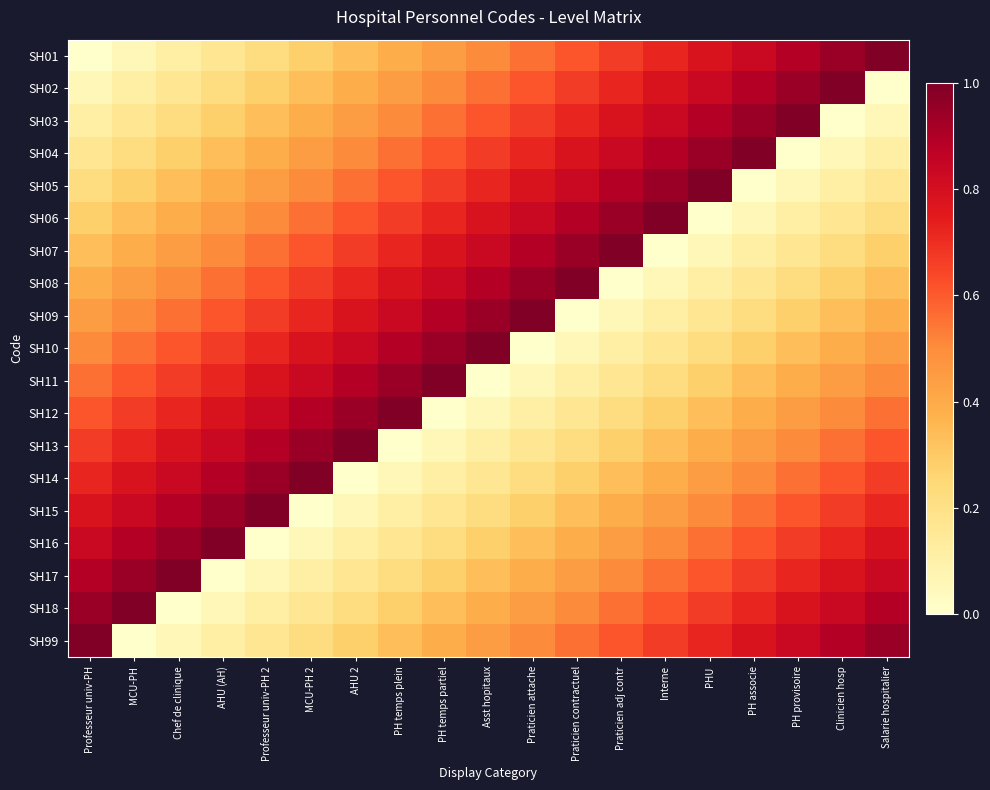

Reading right to left, transcribe all the data shown in this chart.

SH01: Salarie hospitalier=1.0	Clinicien hosp=0.9	PH provisoire=0.9	PH associe=0.8	PHU=0.8	Interne=0.7	Praticien adj contr=0.7	Praticien contractuel=0.6	Praticien attache=0.6	Asst hopitaux=0.5	PH temps partiel=0.4	PH temps plein=0.4	AHU 2=0.3	MCU-PH 2=0.3	Professeur univ-PH 2=0.2	AHU (AH)=0.2	Chef de clinique=0.1	MCU-PH=0.1	Professeur univ-PH=0.0
SH02: Salarie hospitalier=0.0	Clinicien hosp=1.0	PH provisoire=0.9	PH associe=0.9	PHU=0.8	Interne=0.8	Praticien adj contr=0.7	Praticien contractuel=0.7	Praticien attache=0.6	Asst hopitaux=0.6	PH temps partiel=0.5	PH temps plein=0.4	AHU 2=0.4	MCU-PH 2=0.3	Professeur univ-PH 2=0.3	AHU (AH)=0.2	Chef de clinique=0.2	MCU-PH=0.1	Professeur univ-PH=0.1
SH03: Salarie hospitalier=0.1	Clinicien hosp=0.0	PH provisoire=1.0	PH associe=0.9	PHU=0.9	Interne=0.8	Praticien adj contr=0.8	Praticien contractuel=0.7	Praticien attache=0.7	Asst hopitaux=0.6	PH temps partiel=0.6	PH temps plein=0.5	AHU 2=0.4	MCU-PH 2=0.4	Professeur univ-PH 2=0.3	AHU (AH)=0.3	Chef de clinique=0.2	MCU-PH=0.2	Professeur univ-PH=0.1
SH04: Salarie hospitalier=0.1	Clinicien hosp=0.1	PH provisoire=0.0	PH associe=1.0	PHU=0.9	Interne=0.9	Praticien adj contr=0.8	Praticien contractuel=0.8	Praticien attache=0.7	Asst hopitaux=0.7	PH temps partiel=0.6	PH temps plein=0.6	AHU 2=0.5	MCU-PH 2=0.4	Professeur univ-PH 2=0.4	AHU (AH)=0.3	Chef de clinique=0.3	MCU-PH=0.2	Professeur univ-PH=0.2
SH05: Salarie hospitalier=0.2	Clinicien hosp=0.1	PH provisoire=0.1	PH associe=0.0	PHU=1.0	Interne=0.9	Praticien adj contr=0.9	Praticien contractuel=0.8	Praticien attache=0.8	Asst hopitaux=0.7	PH temps partiel=0.7	PH temps plein=0.6	AHU 2=0.6	MCU-PH 2=0.5	Professeur univ-PH 2=0.4	AHU (AH)=0.4	Chef de clinique=0.3	MCU-PH=0.3	Professeur univ-PH=0.2
SH06: Salarie hospitalier=0.2	Clinicien hosp=0.2	PH provisoire=0.1	PH associe=0.1	PHU=0.0	Interne=1.0	Praticien adj contr=0.9	Praticien contractuel=0.9	Praticien attache=0.8	Asst hopitaux=0.8	PH temps partiel=0.7	PH temps plein=0.7	AHU 2=0.6	MCU-PH 2=0.6	Professeur univ-PH 2=0.5	AHU (AH)=0.4	Chef de clinique=0.4	MCU-PH=0.3	Professeur univ-PH=0.3
SH07: Salarie hospitalier=0.3	Clinicien hosp=0.2	PH provisoire=0.2	PH associe=0.1	PHU=0.1	Interne=0.0	Praticien adj contr=1.0	Praticien contractuel=0.9	Praticien attache=0.9	Asst hopitaux=0.8	PH temps partiel=0.8	PH temps plein=0.7	AHU 2=0.7	MCU-PH 2=0.6	Professeur univ-PH 2=0.6	AHU (AH)=0.5	Chef de clinique=0.4	MCU-PH=0.4	Professeur univ-PH=0.3
SH08: Salarie hospitalier=0.3	Clinicien hosp=0.3	PH provisoire=0.2	PH associe=0.2	PHU=0.1	Interne=0.1	Praticien adj contr=0.0	Praticien contractuel=1.0	Praticien attache=0.9	Asst hopitaux=0.9	PH temps partiel=0.8	PH temps plein=0.8	AHU 2=0.7	MCU-PH 2=0.7	Professeur univ-PH 2=0.6	AHU (AH)=0.6	Chef de clinique=0.5	MCU-PH=0.4	Professeur univ-PH=0.4
SH09: Salarie hospitalier=0.4	Clinicien hosp=0.3	PH provisoire=0.3	PH associe=0.2	PHU=0.2	Interne=0.1	Praticien adj contr=0.1	Praticien contractuel=0.0	Praticien attache=1.0	Asst hopitaux=0.9	PH temps partiel=0.9	PH temps plein=0.8	AHU 2=0.8	MCU-PH 2=0.7	Professeur univ-PH 2=0.7	AHU (AH)=0.6	Chef de clinique=0.6	MCU-PH=0.5	Professeur univ-PH=0.4
SH10: Salarie hospitalier=0.4	Clinicien hosp=0.4	PH provisoire=0.3	PH associe=0.3	PHU=0.2	Interne=0.2	Praticien adj contr=0.1	Praticien contractuel=0.1	Praticien attache=0.0	Asst hopitaux=1.0	PH temps partiel=0.9	PH temps plein=0.9	AHU 2=0.8	MCU-PH 2=0.8	Professeur univ-PH 2=0.7	AHU (AH)=0.7	Chef de clinique=0.6	MCU-PH=0.6	Professeur univ-PH=0.5
SH11: Salarie hospitalier=0.5	Clinicien hosp=0.4	PH provisoire=0.4	PH associe=0.3	PHU=0.3	Interne=0.2	Praticien adj contr=0.2	Praticien contractuel=0.1	Praticien attache=0.1	Asst hopitaux=0.0	PH temps partiel=1.0	PH temps plein=0.9	AHU 2=0.9	MCU-PH 2=0.8	Professeur univ-PH 2=0.8	AHU (AH)=0.7	Chef de clinique=0.7	MCU-PH=0.6	Professeur univ-PH=0.6
SH12: Salarie hospitalier=0.6	Clinicien hosp=0.5	PH provisoire=0.4	PH associe=0.4	PHU=0.3	Interne=0.3	Praticien adj contr=0.2	Praticien contractuel=0.2	Praticien attache=0.1	Asst hopitaux=0.1	PH temps partiel=0.0	PH temps plein=1.0	AHU 2=0.9	MCU-PH 2=0.9	Professeur univ-PH 2=0.8	AHU (AH)=0.8	Chef de clinique=0.7	MCU-PH=0.7	Professeur univ-PH=0.6
SH13: Salarie hospitalier=0.6	Clinicien hosp=0.6	PH provisoire=0.5	PH associe=0.4	PHU=0.4	Interne=0.3	Praticien adj contr=0.3	Praticien contractuel=0.2	Praticien attache=0.2	Asst hopitaux=0.1	PH temps partiel=0.1	PH temps plein=0.0	AHU 2=1.0	MCU-PH 2=0.9	Professeur univ-PH 2=0.9	AHU (AH)=0.8	Chef de clinique=0.8	MCU-PH=0.7	Professeur univ-PH=0.7
SH14: Salarie hospitalier=0.7	Clinicien hosp=0.6	PH provisoire=0.6	PH associe=0.5	PHU=0.4	Interne=0.4	Praticien adj contr=0.3	Praticien contractuel=0.3	Praticien attache=0.2	Asst hopitaux=0.2	PH temps partiel=0.1	PH temps plein=0.1	AHU 2=0.0	MCU-PH 2=1.0	Professeur univ-PH 2=0.9	AHU (AH)=0.9	Chef de clinique=0.8	MCU-PH=0.8	Professeur univ-PH=0.7
SH15: Salarie hospitalier=0.7	Clinicien hosp=0.7	PH provisoire=0.6	PH associe=0.6	PHU=0.5	Interne=0.4	Praticien adj contr=0.4	Praticien contractuel=0.3	Praticien attache=0.3	Asst hopitaux=0.2	PH temps partiel=0.2	PH temps plein=0.1	AHU 2=0.1	MCU-PH 2=0.0	Professeur univ-PH 2=1.0	AHU (AH)=0.9	Chef de clinique=0.9	MCU-PH=0.8	Professeur univ-PH=0.8
SH16: Salarie hospitalier=0.8	Clinicien hosp=0.7	PH provisoire=0.7	PH associe=0.6	PHU=0.6	Interne=0.5	Praticien adj contr=0.4	Praticien contractuel=0.4	Praticien attache=0.3	Asst hopitaux=0.3	PH temps partiel=0.2	PH temps plein=0.2	AHU 2=0.1	MCU-PH 2=0.1	Professeur univ-PH 2=0.0	AHU (AH)=1.0	Chef de clinique=0.9	MCU-PH=0.9	Professeur univ-PH=0.8
SH17: Salarie hospitalier=0.8	Clinicien hosp=0.8	PH provisoire=0.7	PH associe=0.7	PHU=0.6	Interne=0.6	Praticien adj contr=0.5	Praticien contractuel=0.4	Praticien attache=0.4	Asst hopitaux=0.3	PH temps partiel=0.3	PH temps plein=0.2	AHU 2=0.2	MCU-PH 2=0.1	Professeur univ-PH 2=0.1	AHU (AH)=0.0	Chef de clinique=1.0	MCU-PH=0.9	Professeur univ-PH=0.9
SH18: Salarie hospitalier=0.9	Clinicien hosp=0.8	PH provisoire=0.8	PH associe=0.7	PHU=0.7	Interne=0.6	Praticien adj contr=0.6	Praticien contractuel=0.5	Praticien attache=0.4	Asst hopitaux=0.4	PH temps partiel=0.3	PH temps plein=0.3	AHU 2=0.2	MCU-PH 2=0.2	Professeur univ-PH 2=0.1	AHU (AH)=0.1	Chef de clinique=0.0	MCU-PH=1.0	Professeur univ-PH=0.9
SH99: Salarie hospitalier=0.9	Clinicien hosp=0.9	PH provisoire=0.8	PH associe=0.8	PHU=0.7	Interne=0.7	Praticien adj contr=0.6	Praticien contractuel=0.6	Praticien attache=0.5	Asst hopitaux=0.4	PH temps partiel=0.4	PH temps plein=0.3	AHU 2=0.3	MCU-PH 2=0.2	Professeur univ-PH 2=0.2	AHU (AH)=0.1	Chef de clinique=0.1	MCU-PH=0.0	Professeur univ-PH=1.0